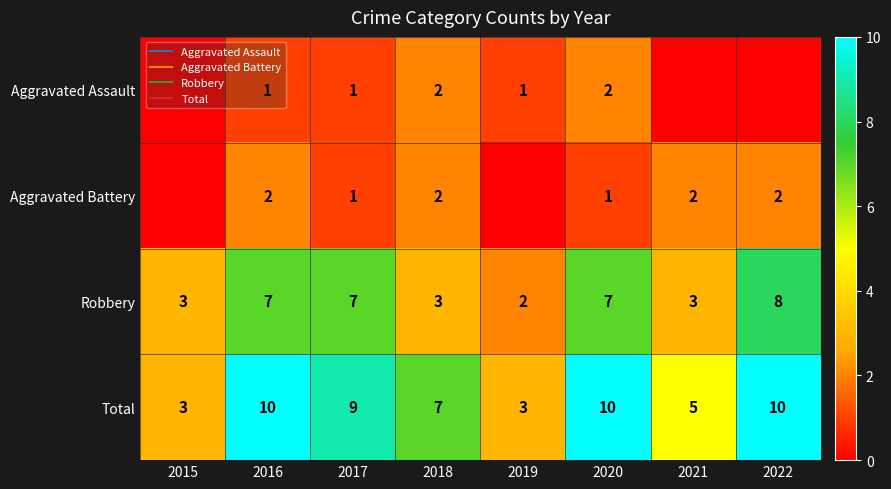

The value of Aggravated Assault at 2022 is 0. True or false?

True